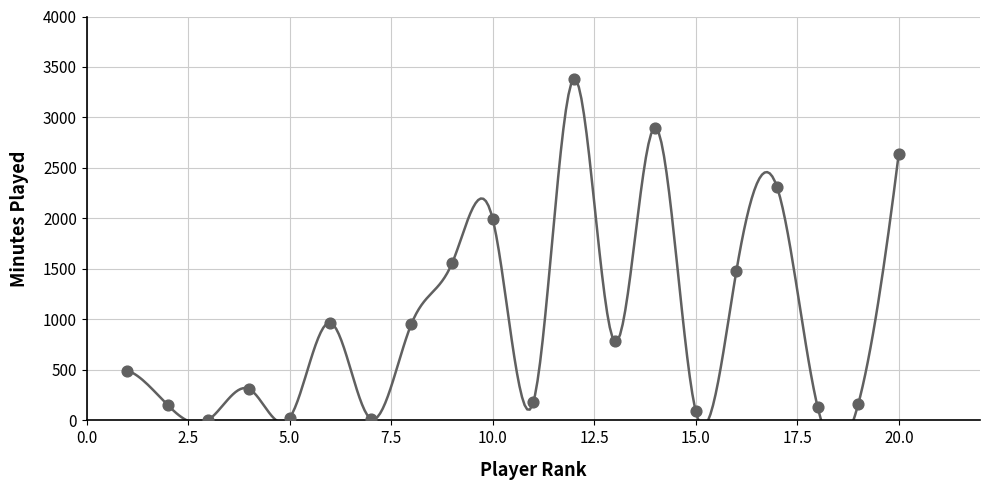

What Y value in the scatter plot is closest to 1693?

1557